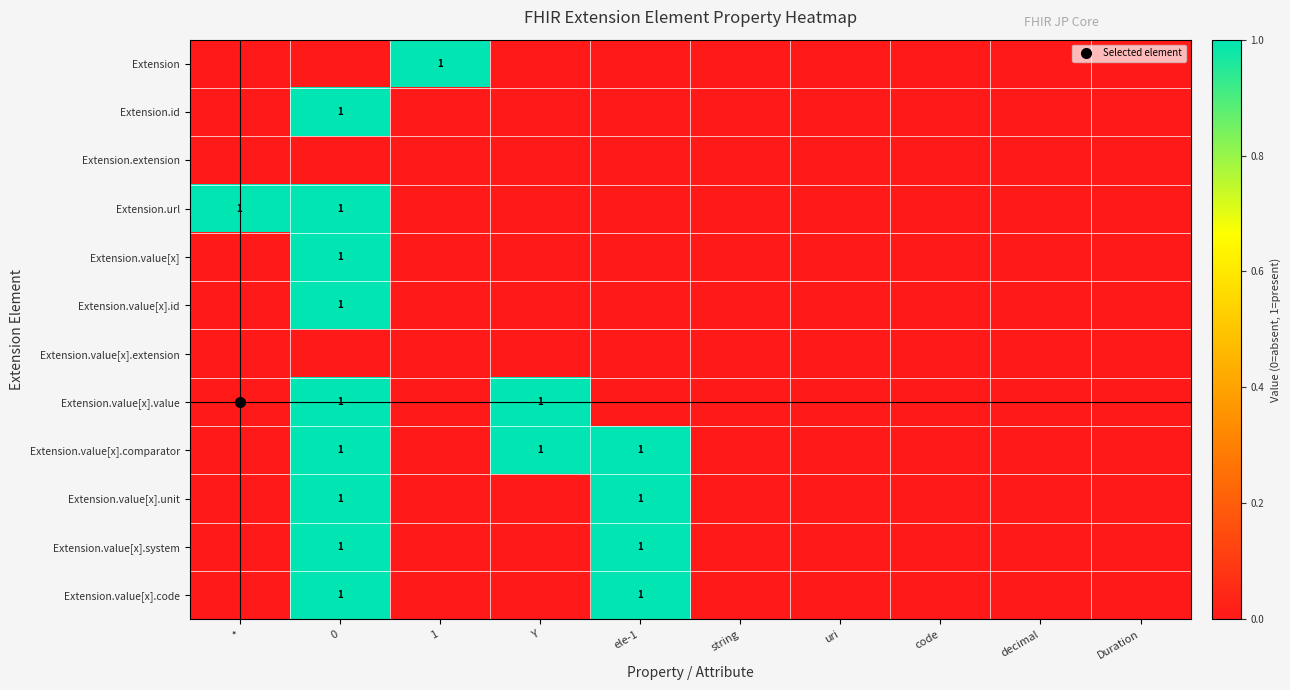

Reading right to left, transcribe all the data shown in this chart.

row_0: Duration=0	decimal=0	code=0	uri=0	string=0	ele-1=0	Y=0	1=1	0=0	*=0
row_1: Duration=0	decimal=0	code=0	uri=0	string=0	ele-1=0	Y=0	1=0	0=1	*=0
row_2: Duration=0	decimal=0	code=0	uri=0	string=0	ele-1=0	Y=0	1=0	0=0	*=0
row_3: Duration=0	decimal=0	code=0	uri=0	string=0	ele-1=0	Y=0	1=0	0=1	*=1
row_4: Duration=0	decimal=0	code=0	uri=0	string=0	ele-1=0	Y=0	1=0	0=1	*=0
row_5: Duration=0	decimal=0	code=0	uri=0	string=0	ele-1=0	Y=0	1=0	0=1	*=0
row_6: Duration=0	decimal=0	code=0	uri=0	string=0	ele-1=0	Y=0	1=0	0=0	*=0
row_7: Duration=0	decimal=0	code=0	uri=0	string=0	ele-1=0	Y=1	1=0	0=1	*=0
row_8: Duration=0	decimal=0	code=0	uri=0	string=0	ele-1=1	Y=1	1=0	0=1	*=0
row_9: Duration=0	decimal=0	code=0	uri=0	string=0	ele-1=1	Y=0	1=0	0=1	*=0
row_10: Duration=0	decimal=0	code=0	uri=0	string=0	ele-1=1	Y=0	1=0	0=1	*=0
row_11: Duration=0	decimal=0	code=0	uri=0	string=0	ele-1=1	Y=0	1=0	0=1	*=0